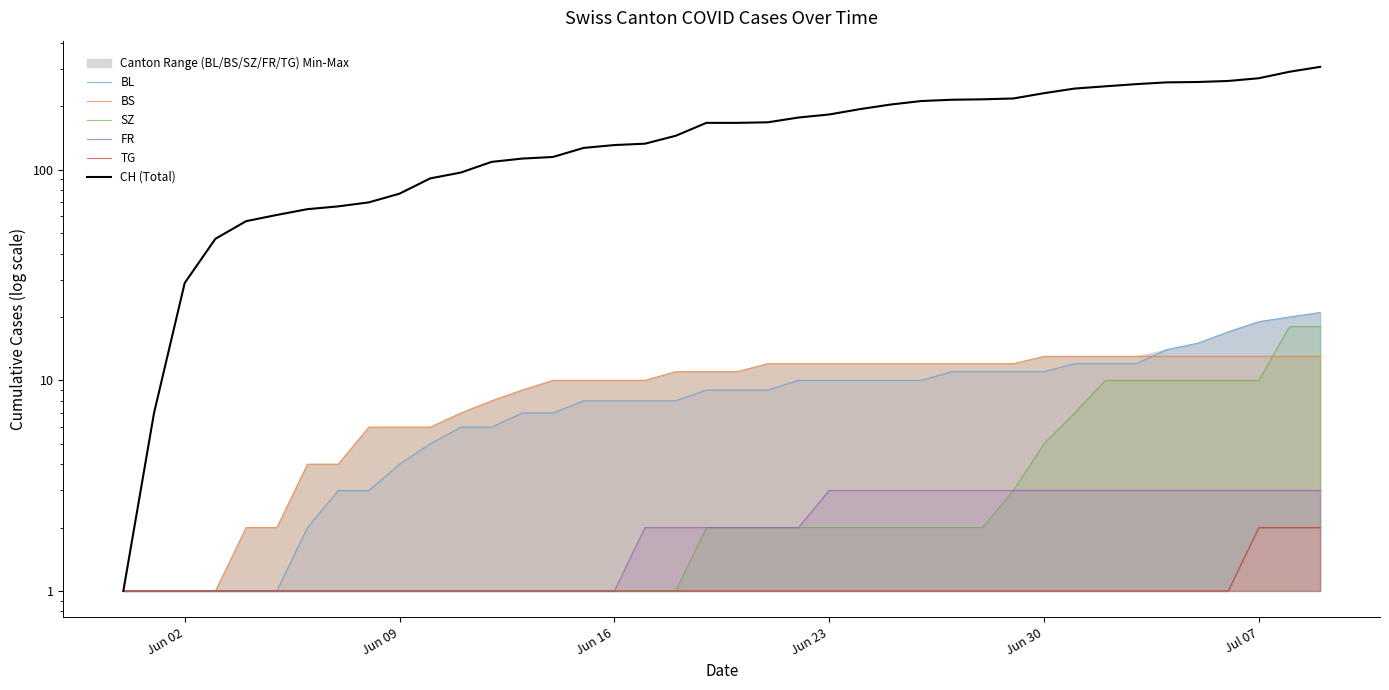

At which category does the chart reach its minimum across all series?

Jun 02